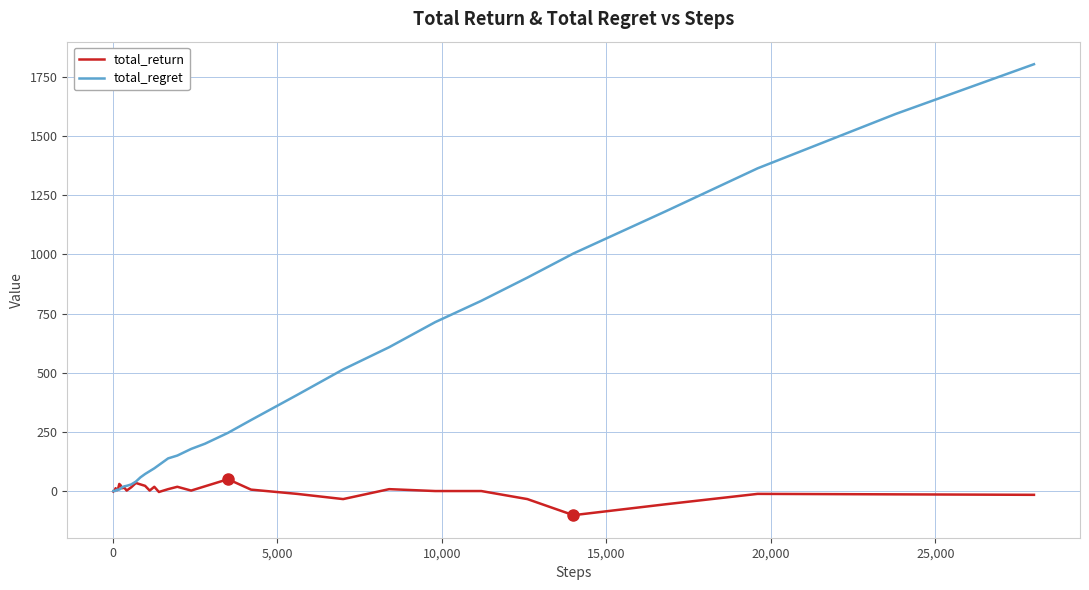

What is the average value of the total_regret series?

317